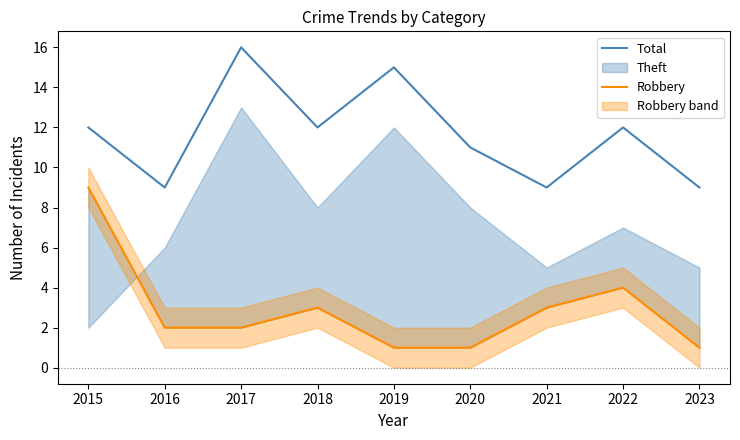

At which category is the sum across all series the highest?

2015